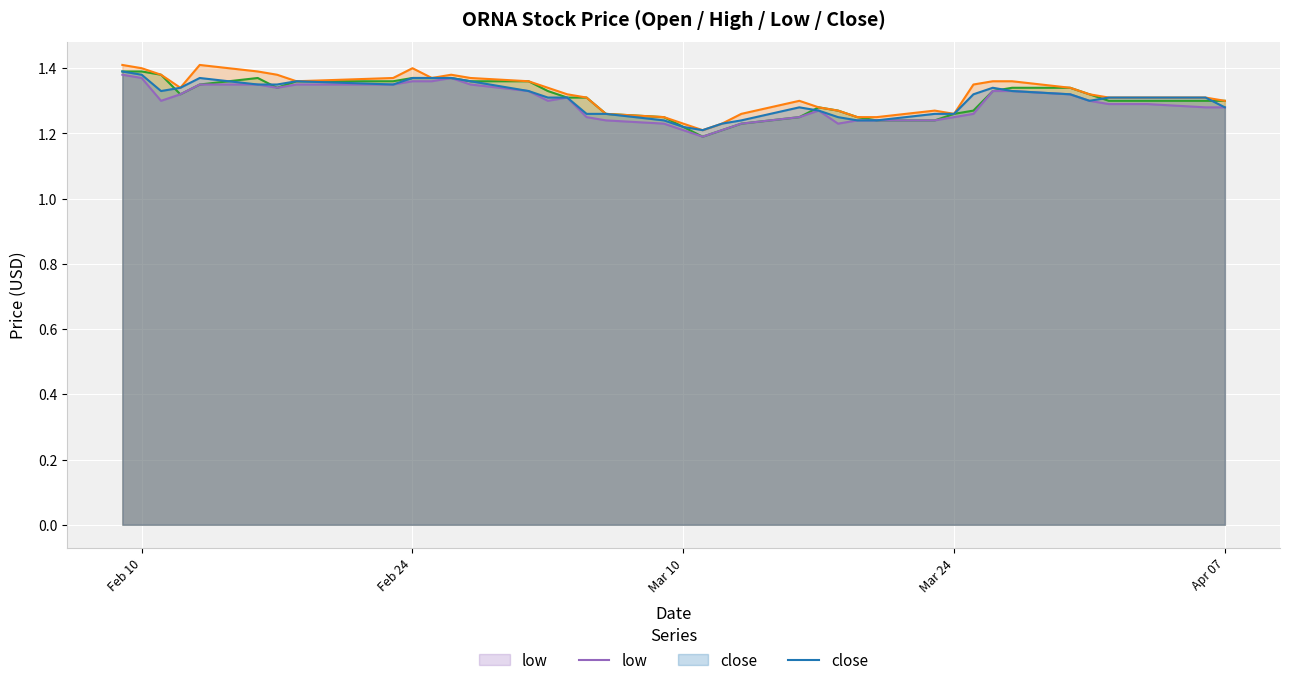

True or false: low and close intersect in this chart.

False